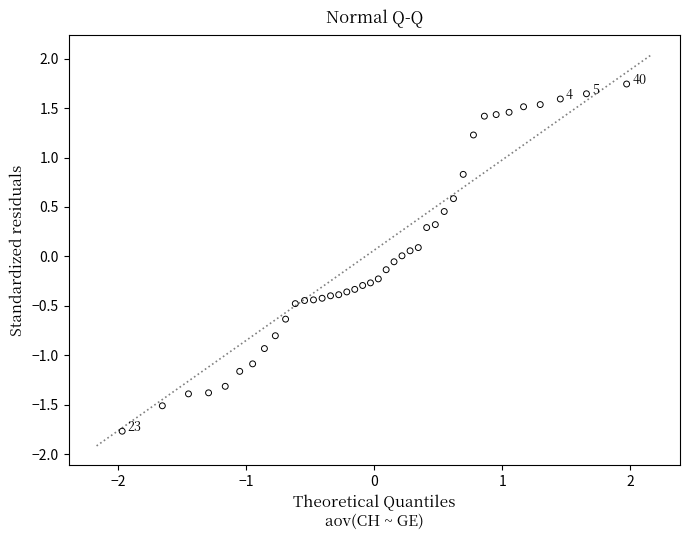

What is the range of X values (max minus min)?

3.9